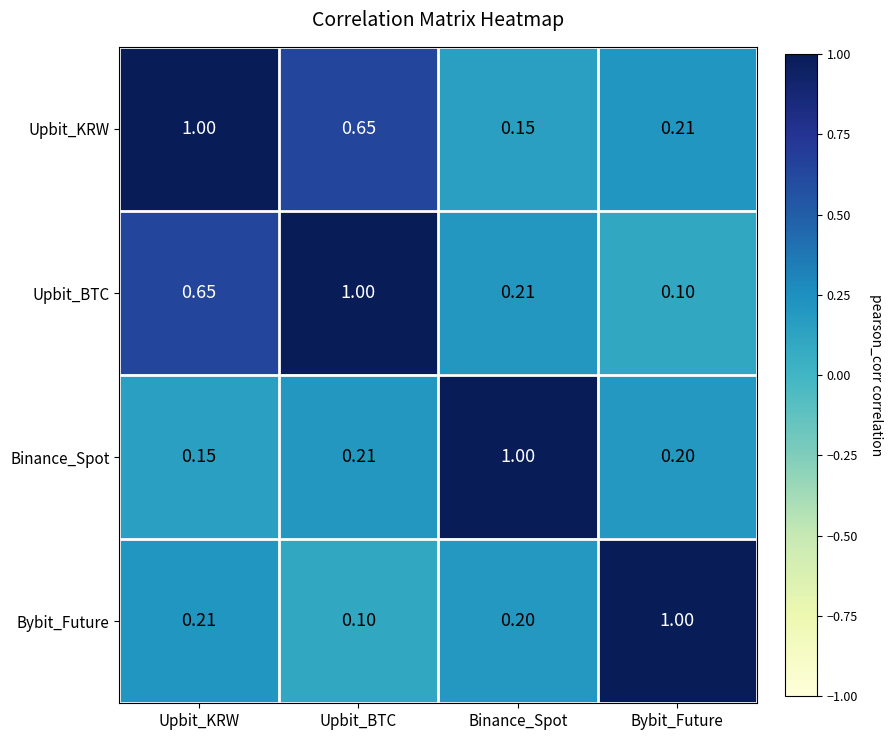

Which series has the largest total across all categories?

Upbit_KRW